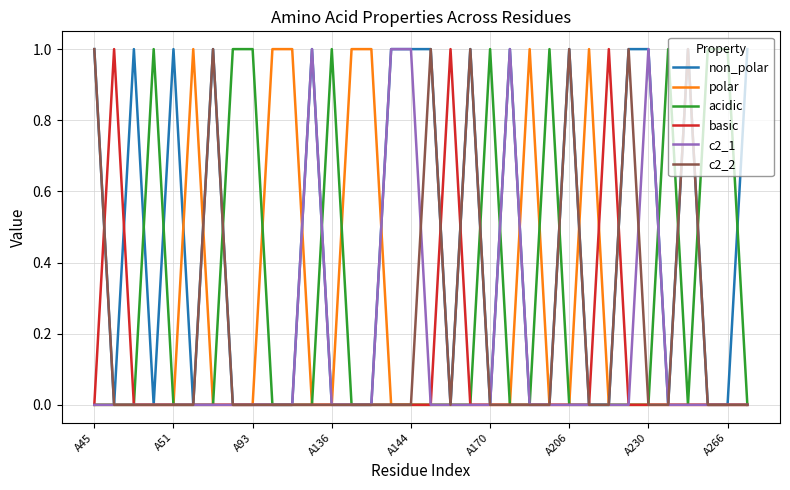

What is the highest value of the c2_2 series?

1